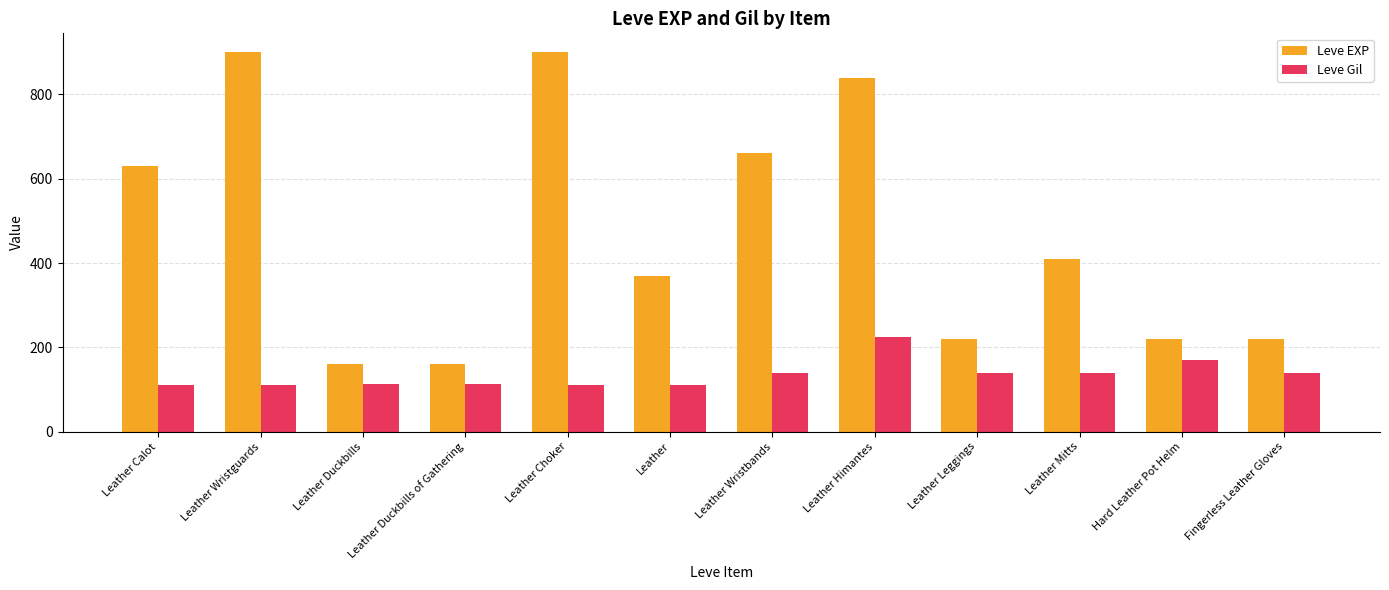

Which series has the largest total across all categories?

Leve EXP